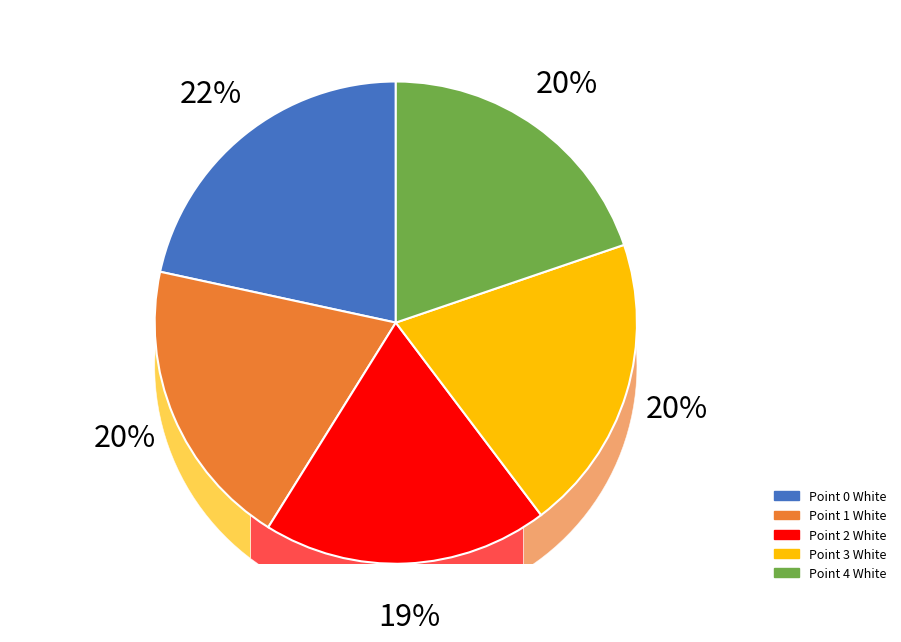

Which slice is the smallest?

Point 2 White